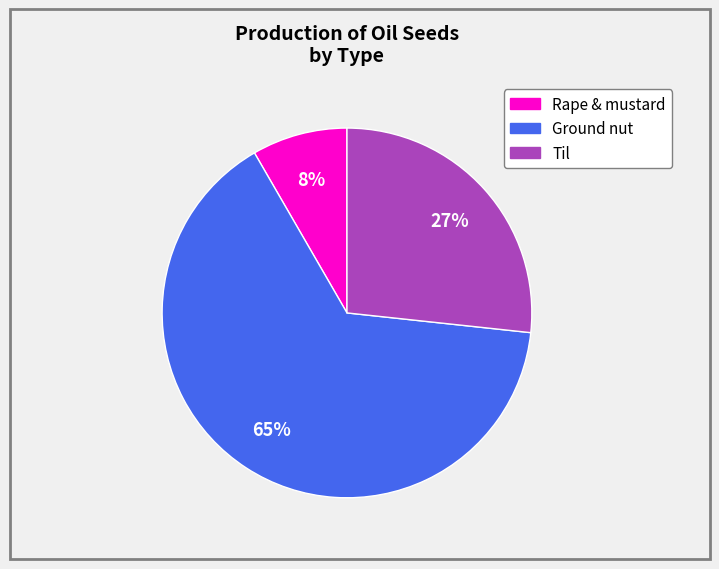

Count the number of slices in the pie.

3